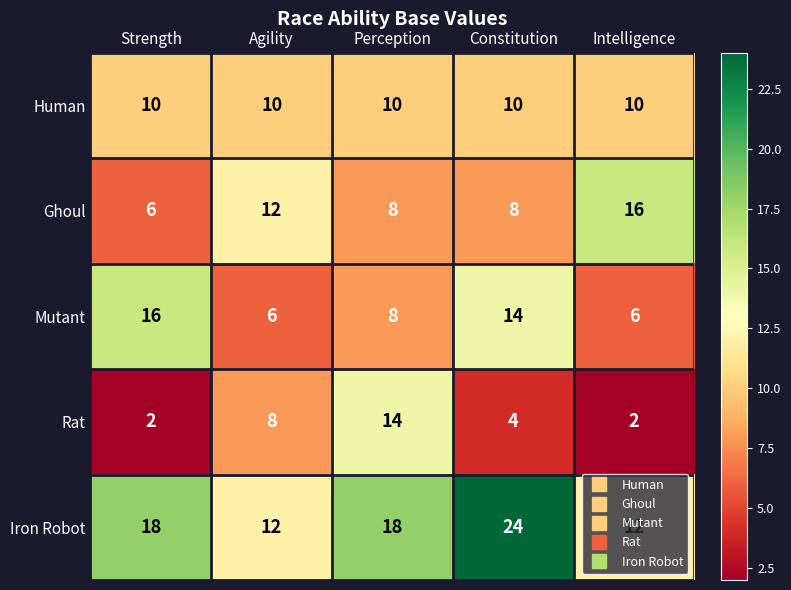

Which category has the highest value in the Mutant series?

Strength